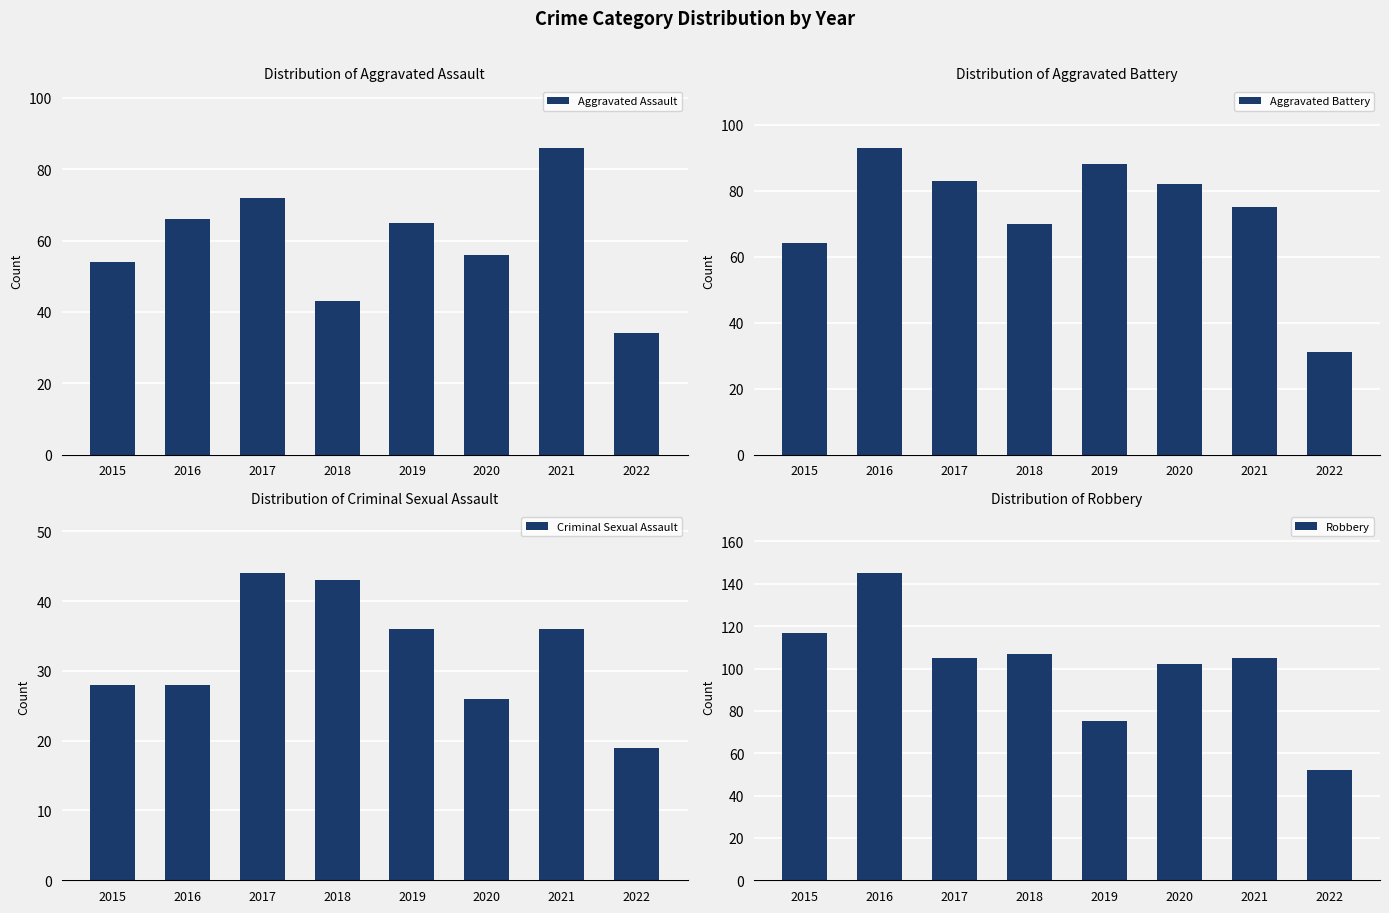

Read the Aggravated Battery value at 2016, to the nearest 10.

90